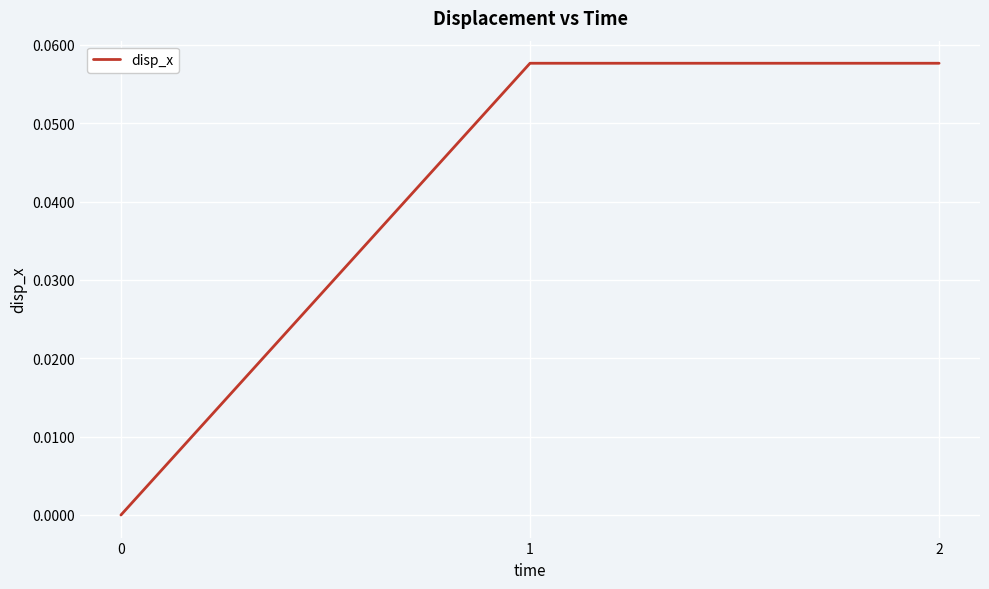

What is the change in value from 0 to 2?

+0.1